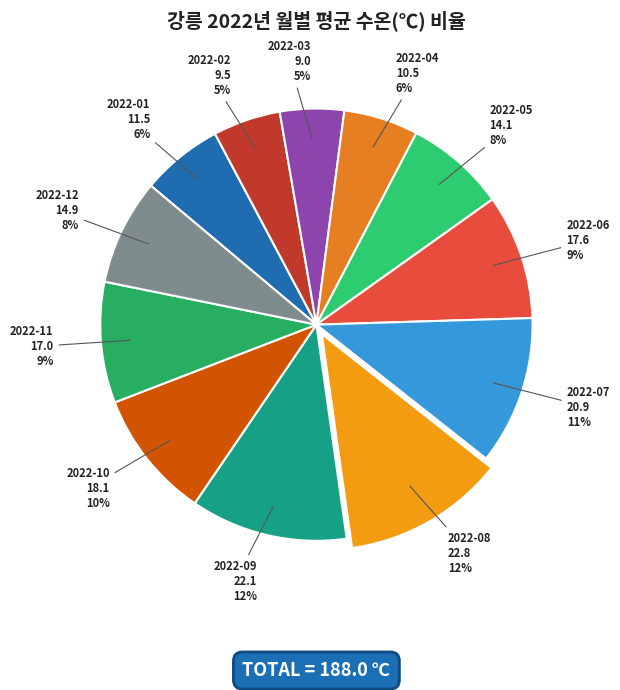

Is there any slice that represents more than half of the pie?

No